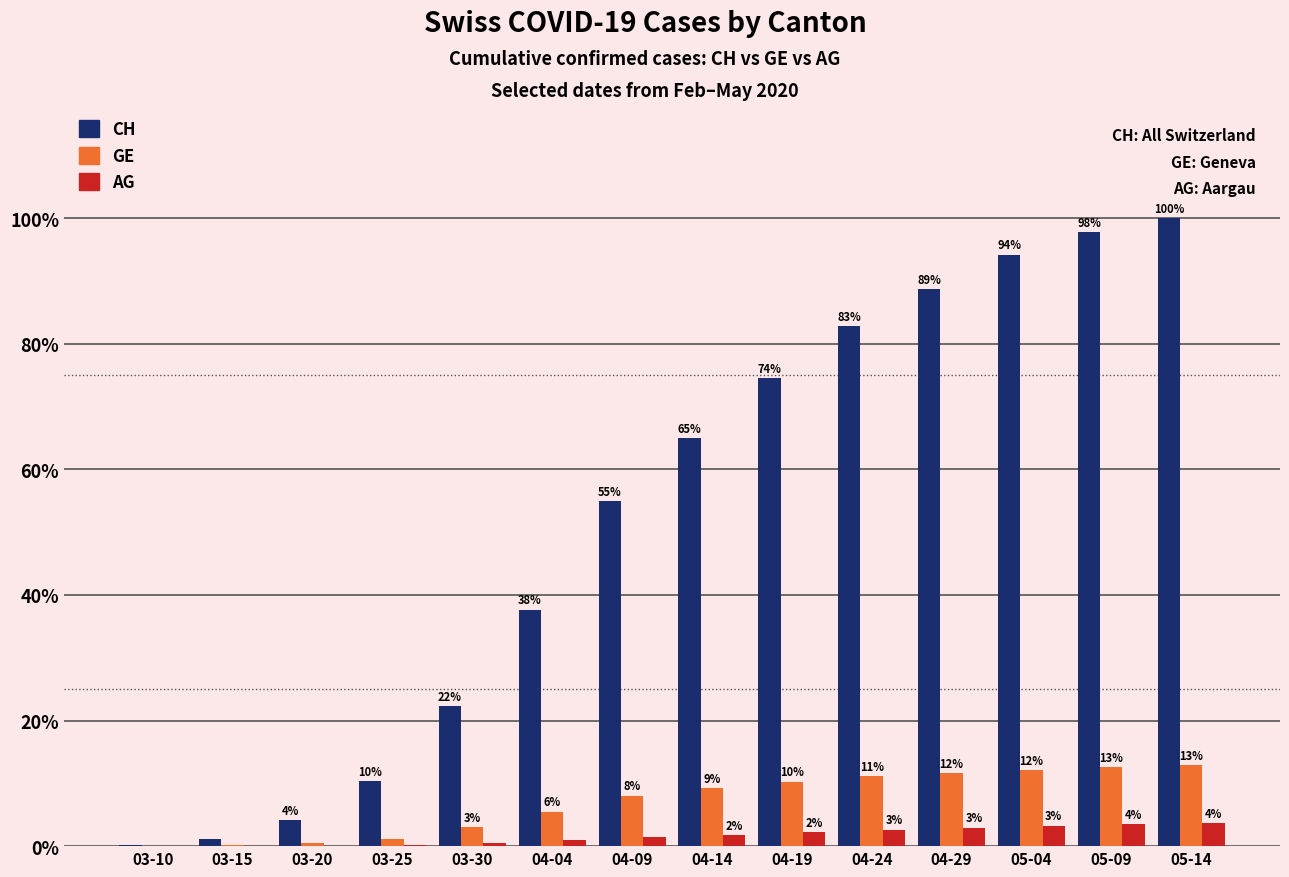

List the labels in order of GE value, largest first.

05-14, 05-09, 05-04, 04-29, 04-24, 04-19, 04-14, 04-09, 04-04, 03-30, 03-25, 03-20, 03-15, 03-10